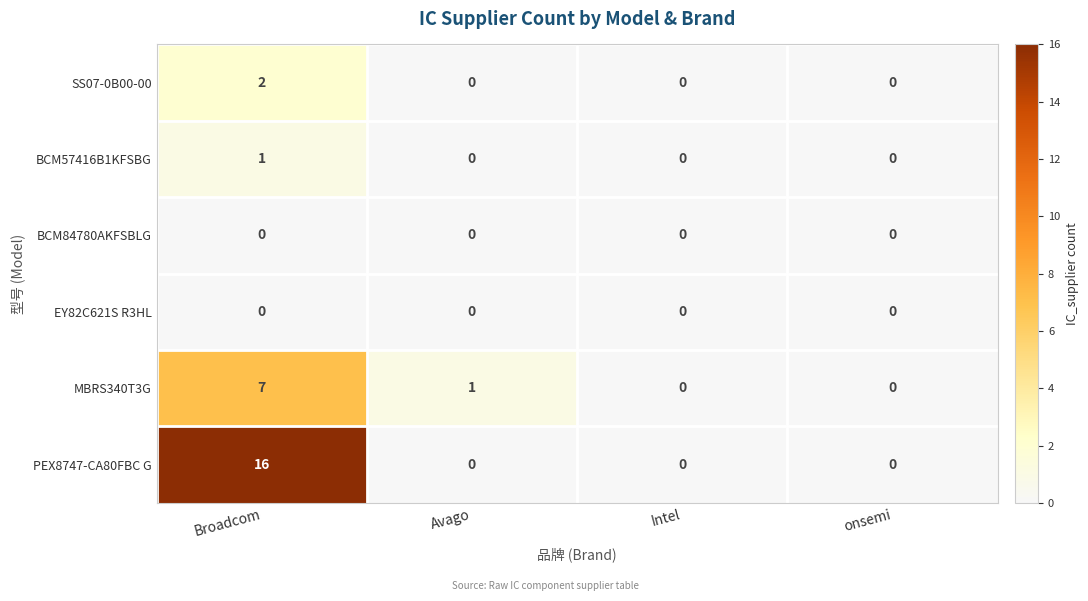

Which series has the largest total across all categories?

PEX8747-CA80FBC G